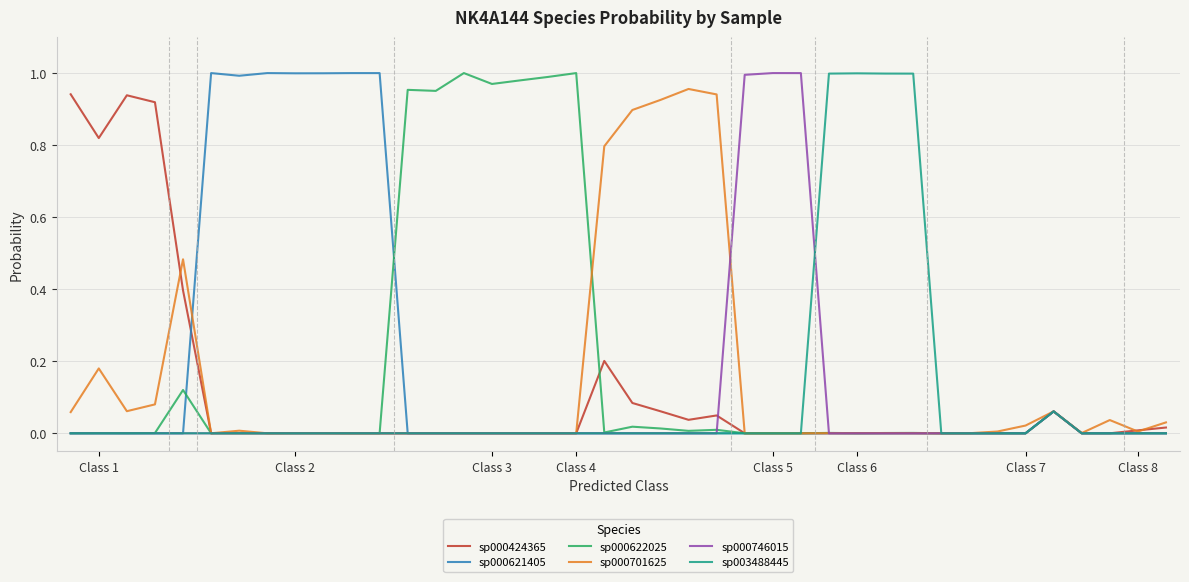

What are all the series names shown in the legend?

sp000424365, sp000621405, sp000622025, sp000701625, sp000746015, sp003488445